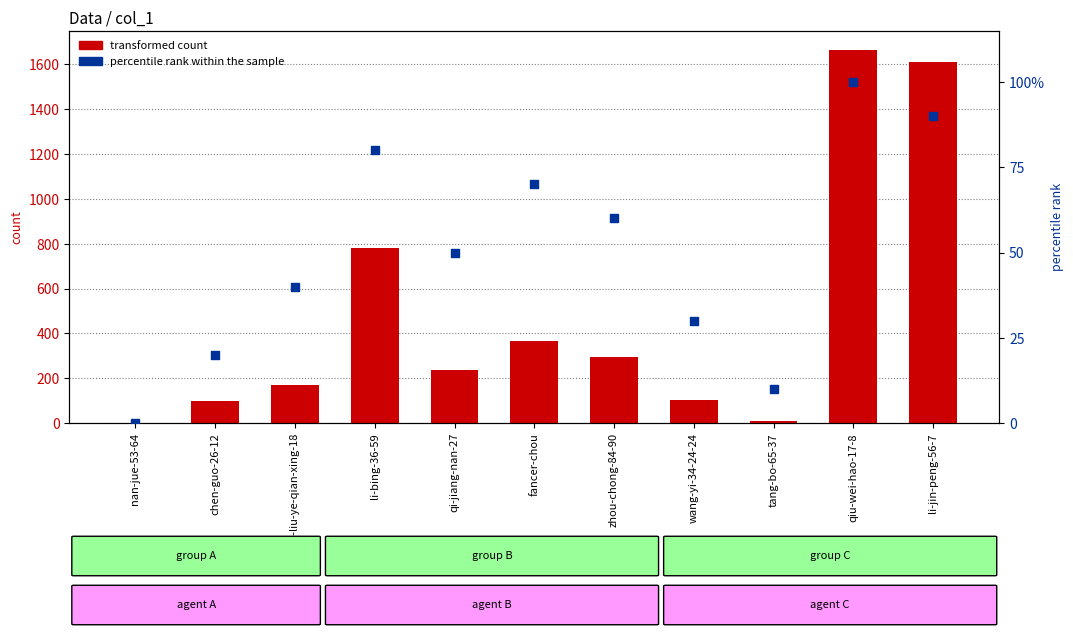

At which category is the sum across all series the highest?

qiu-wei-hao-17-8